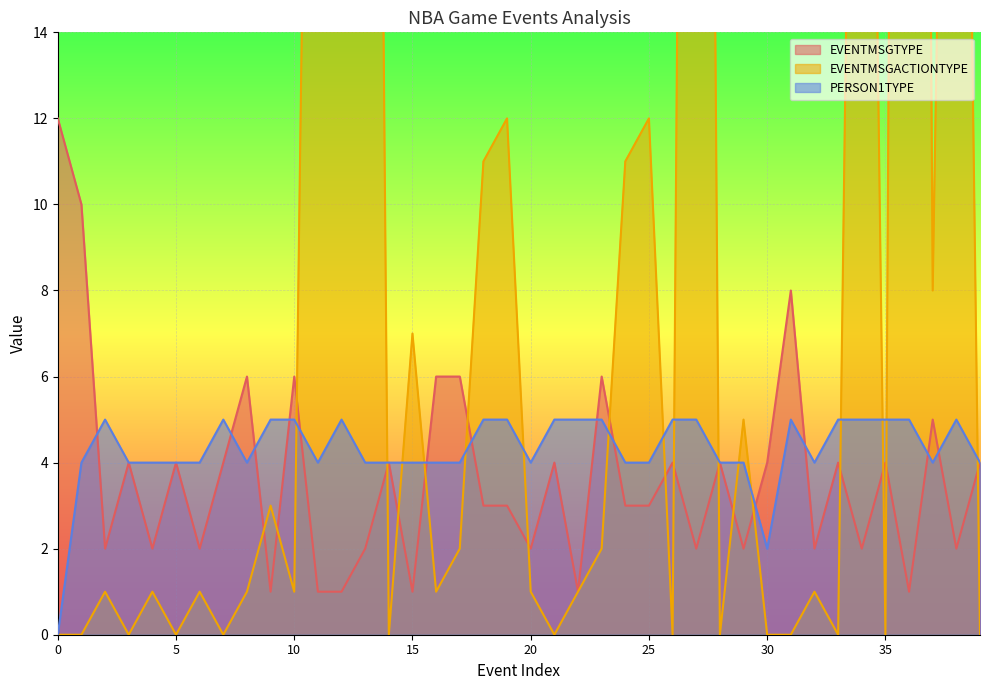

True or false: EVENTMSGACTIONTYPE has more than 1 interior local peaks.

True